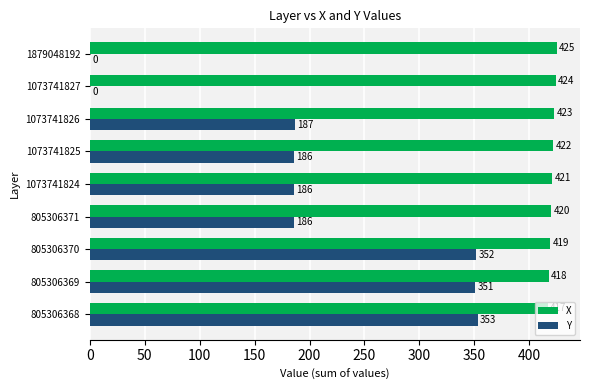

At which label is X closest to 421?

1073741824